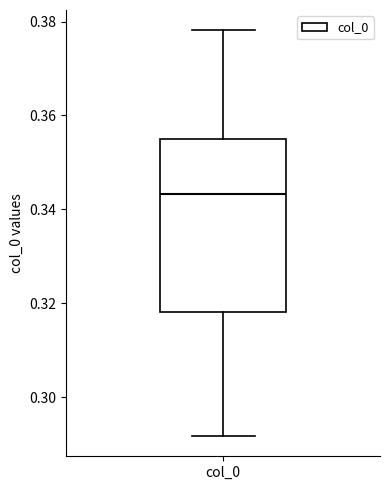

Read this box plot against the y-axis: the position of the median line, the range covered by the box, and the ends of both whiskers. The values are not printed on the chart, so give them approximately, as read against the axis.

median 0.344, box 0.318 to 0.356, whiskers 0.292 to 0.378